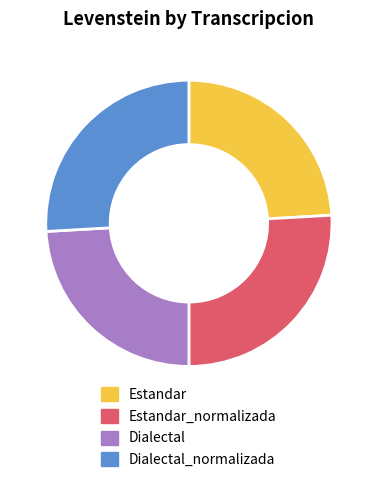

Approximately how many times larger is the value at Estandar compared to Estandar_normalizada?

0.9